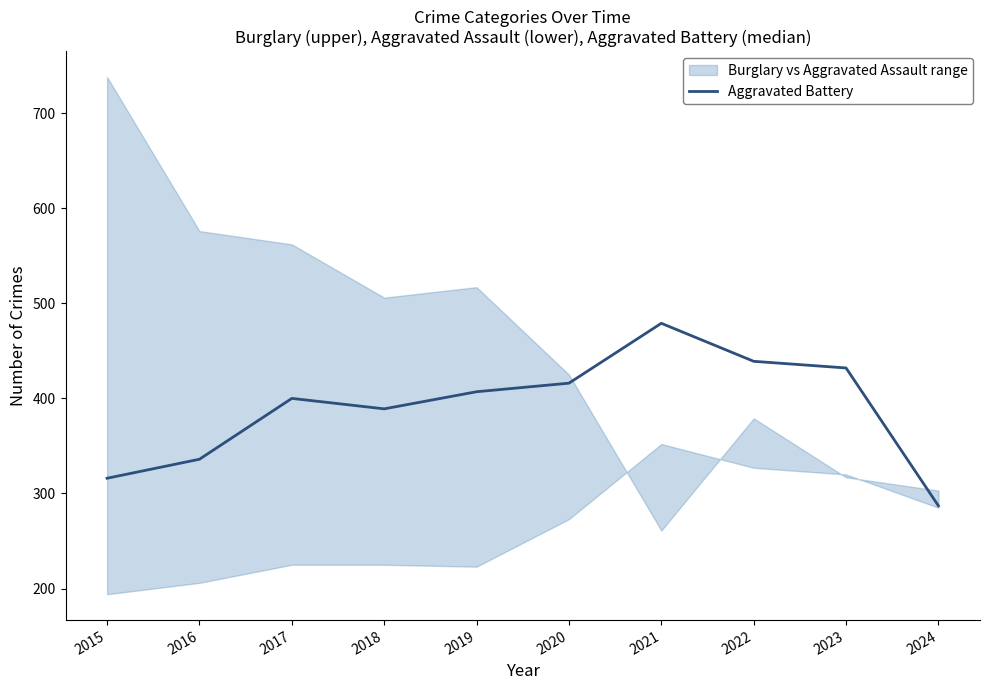

How many data points are less than 407?

5